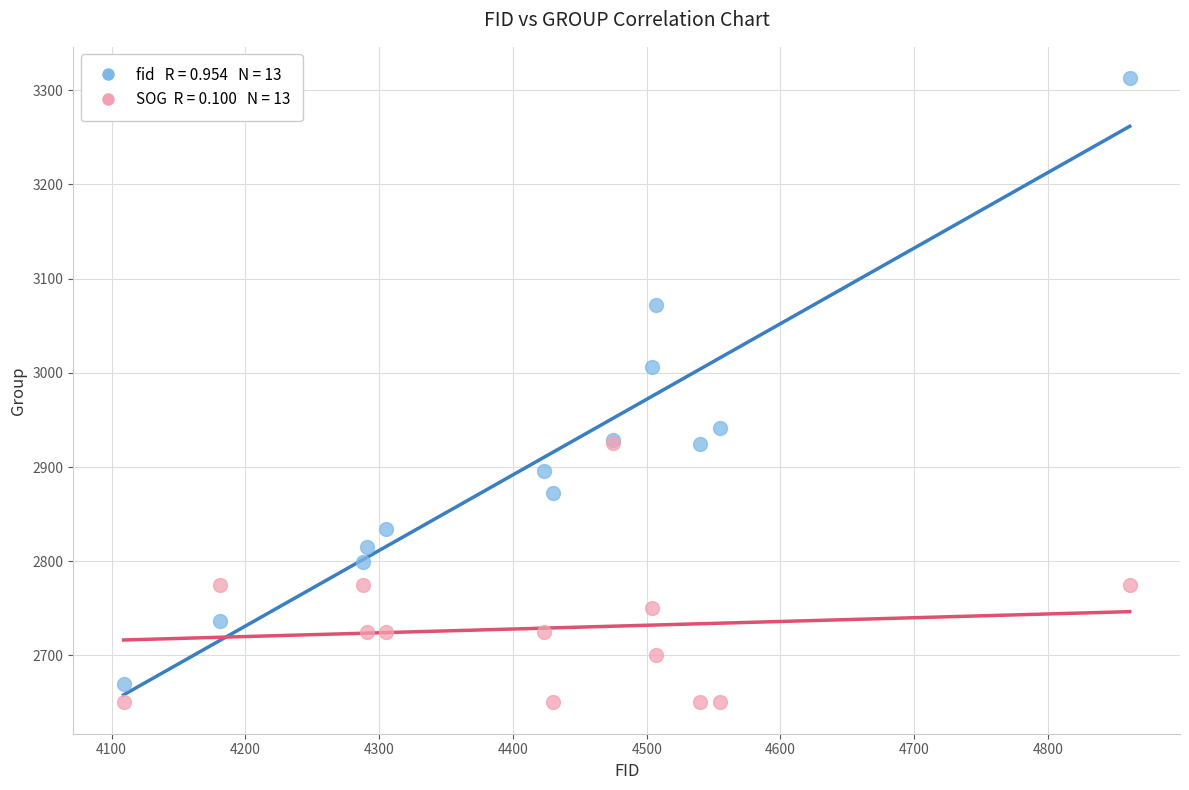

Across all series, what Y value is closest to 2981?

3006